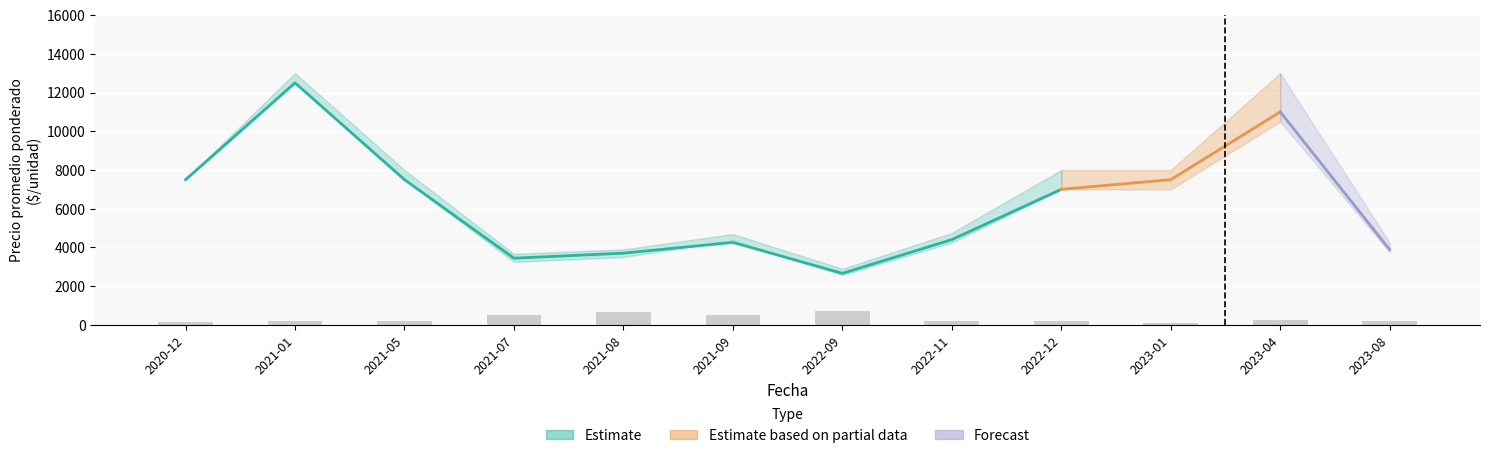

At which category does the chart reach its minimum across all series?

2023-01